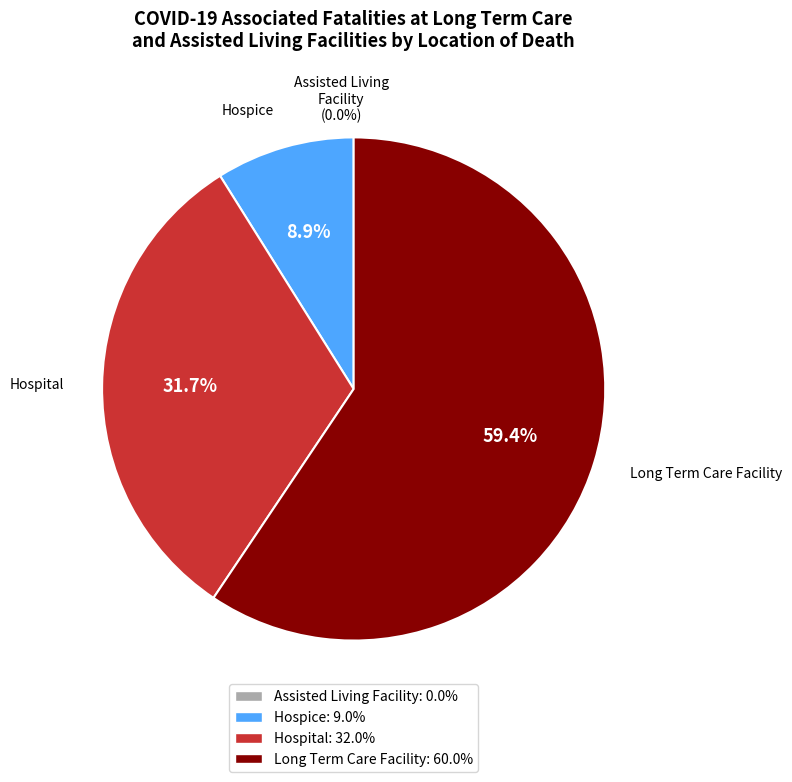

Count the number of slices in the pie.

4